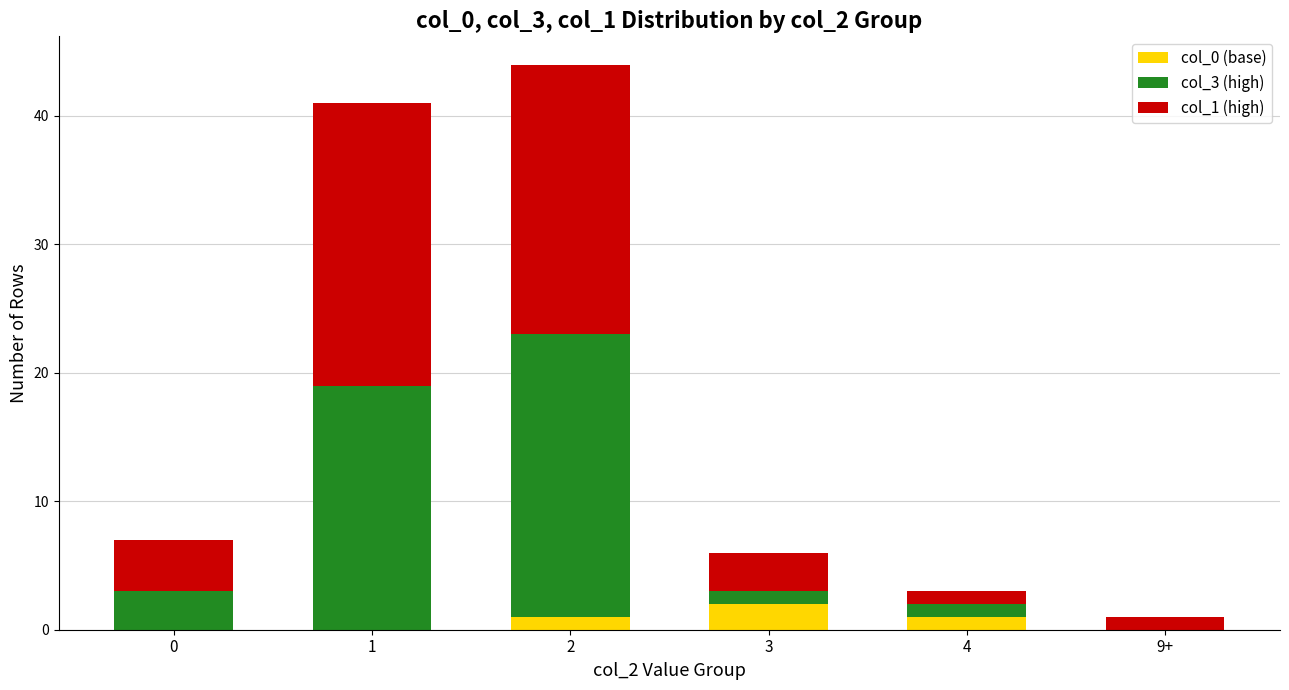

What are all the series names shown in the legend?

col_0 (base), col_3 (high), col_1 (high)